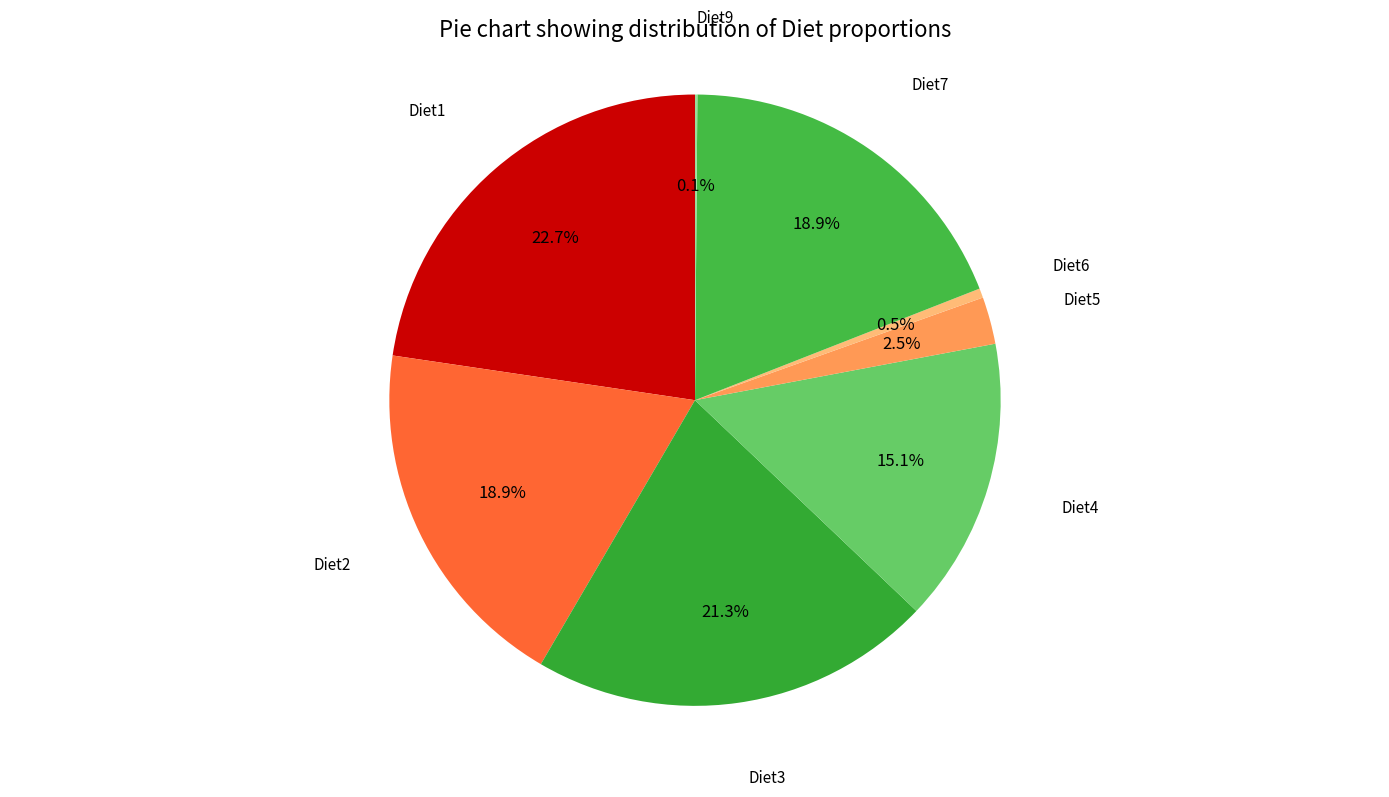

To the nearest percent, what is the difference between the largest and smallest slice percentages?

23%